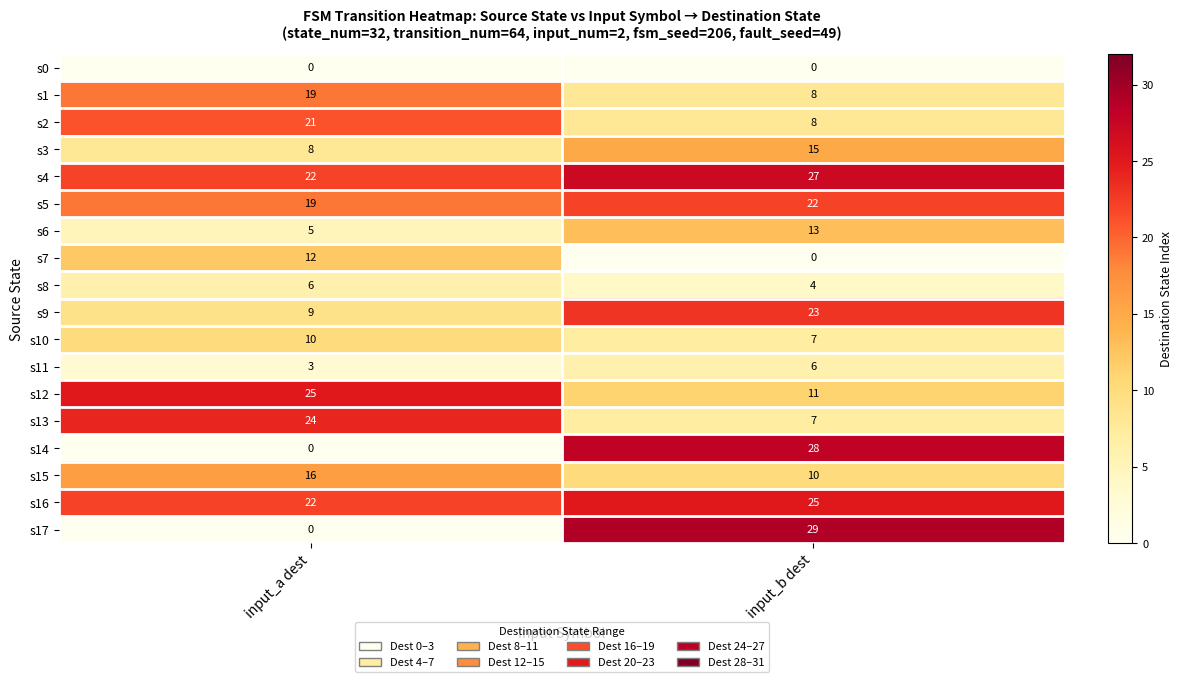

Is it true that s16 equals 25 at input_b dest?

True